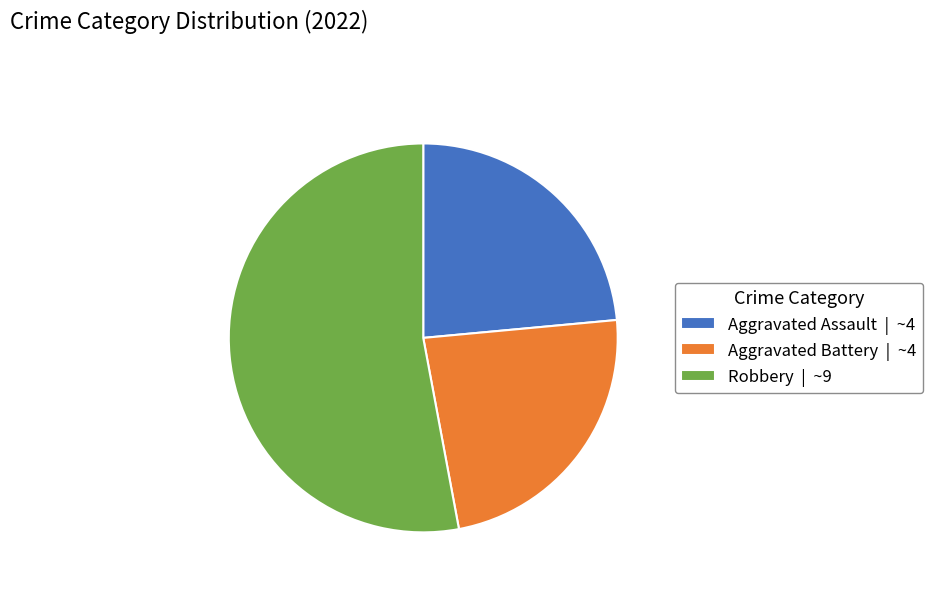

Does any single category account for the majority?

Yes